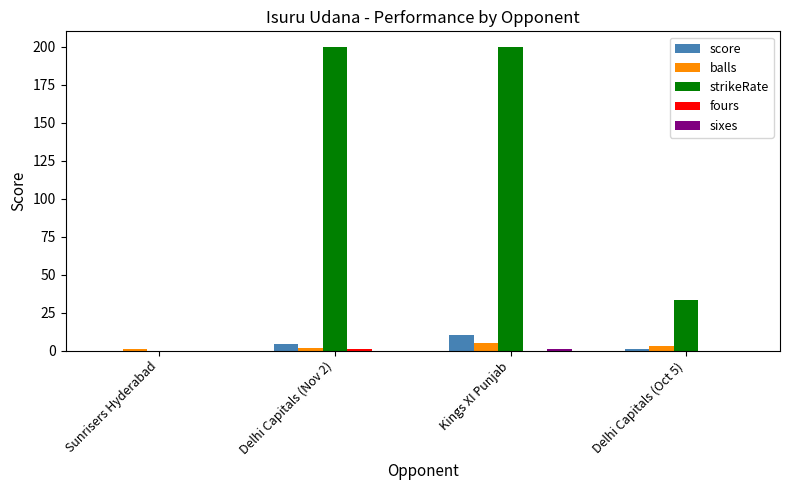

How many data points does each series have?

4